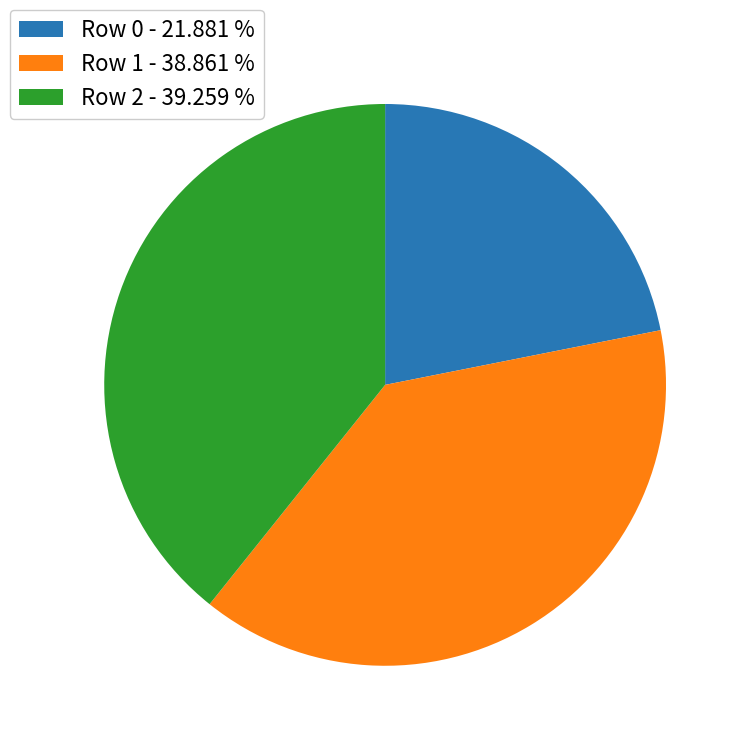

What is the ratio of the value at Row 2 - 39.259 % to the value at Row 1 - 38.861 %?

1.0